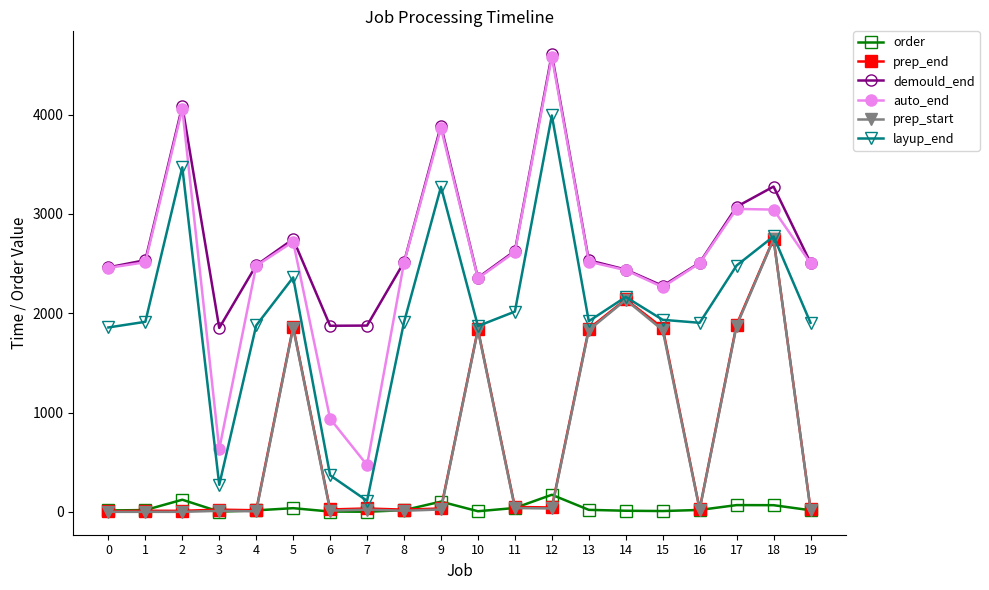

True or false: demould_end and prep_start cross at least once.

False